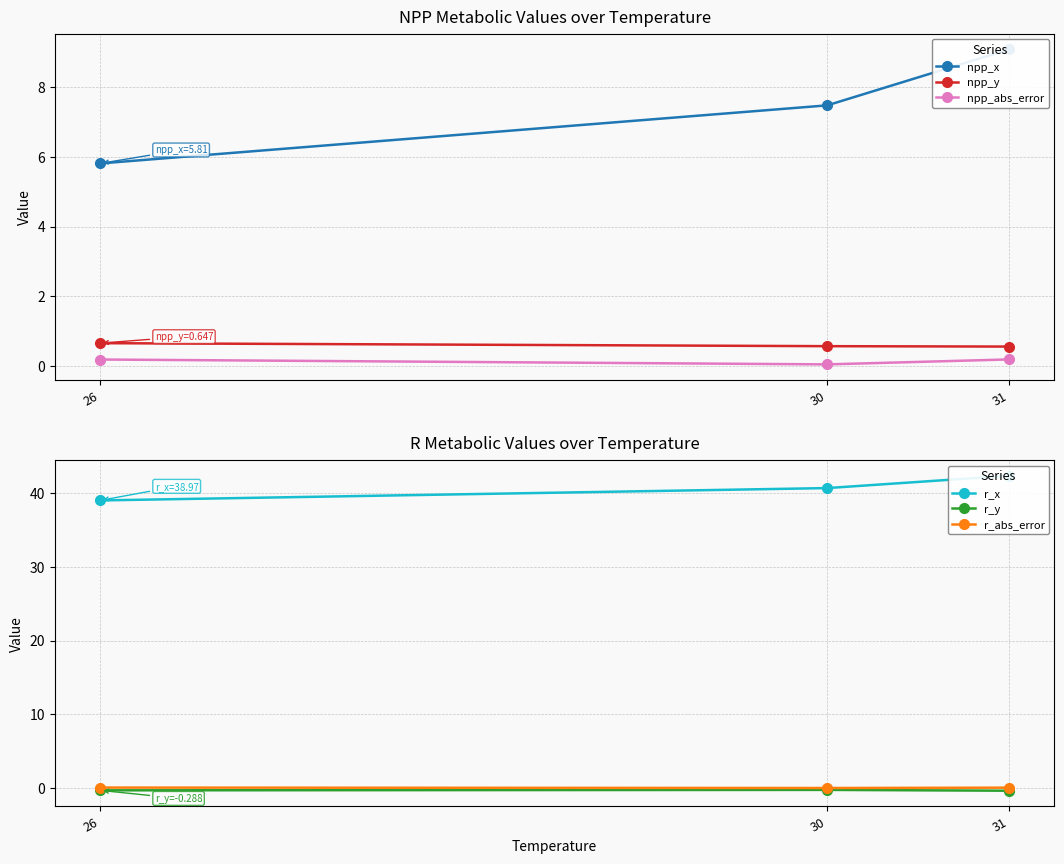

What is the value of the r_y point at the 2nd from the left?

-0.2